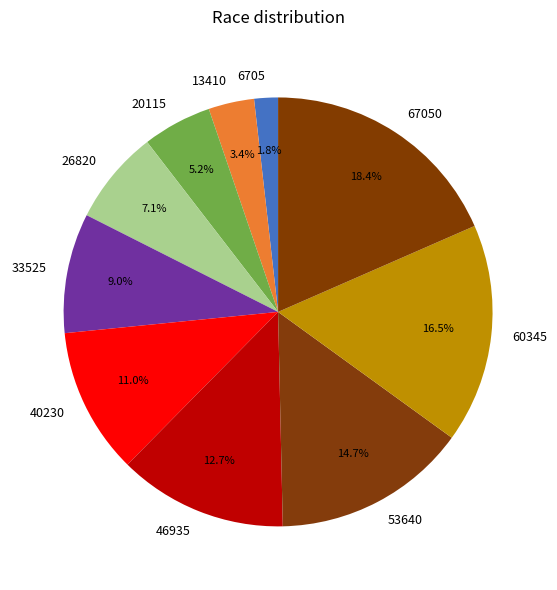

How many segments does this pie chart have?

10